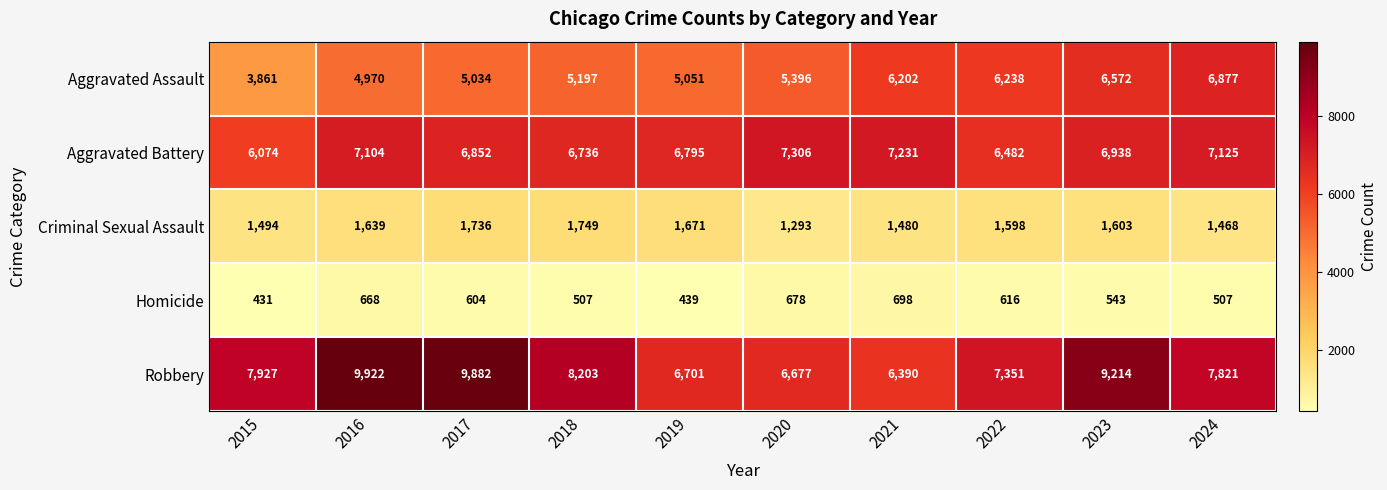

True or false: Homicide has a value of 1050 at 2022.

False